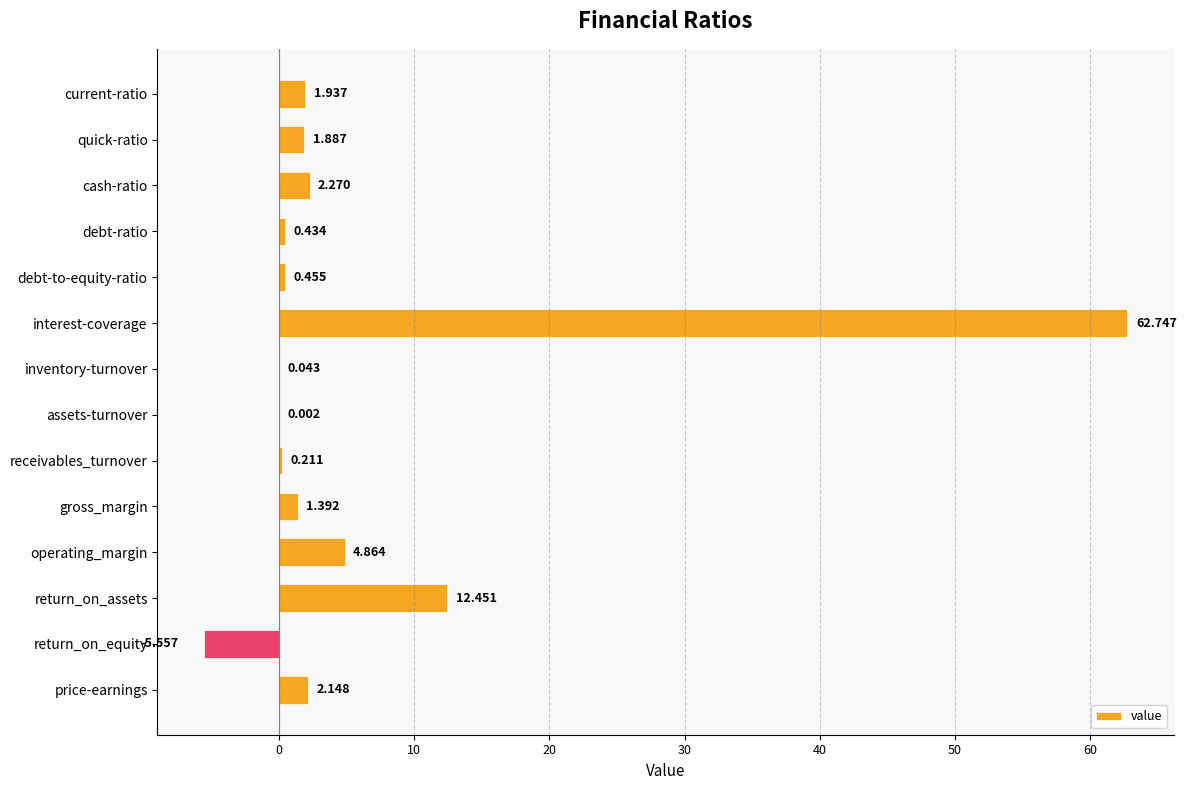

Where is the data nearest to the value 28?

return_on_assets